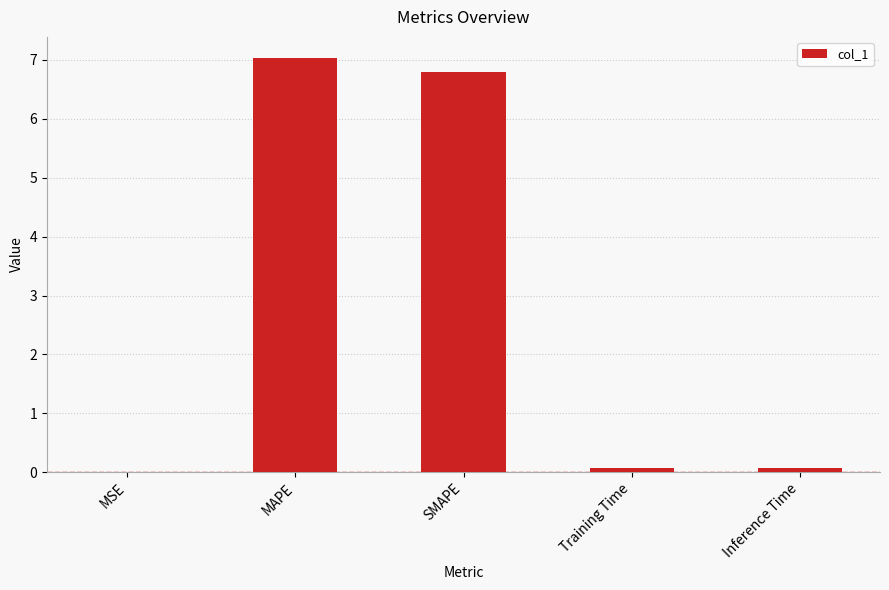

Are the bars grouped side by side (vs. stacked)?

No